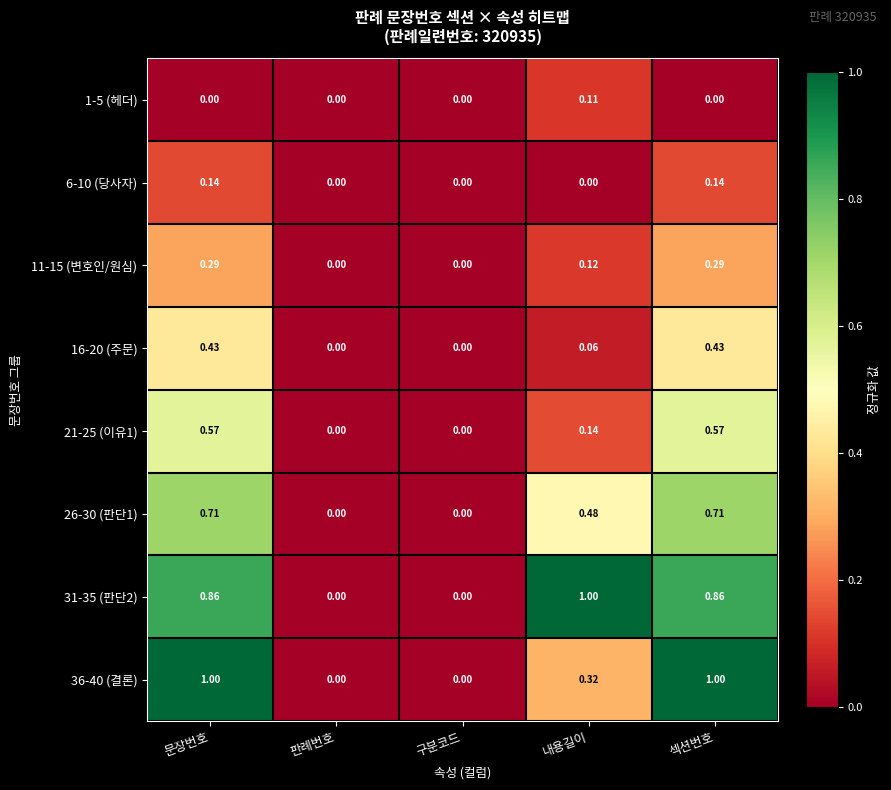

Is the value of 16-20 (주문) at 구분코드 greater than the value of 1-5 (헤더) at 내용길이?

No